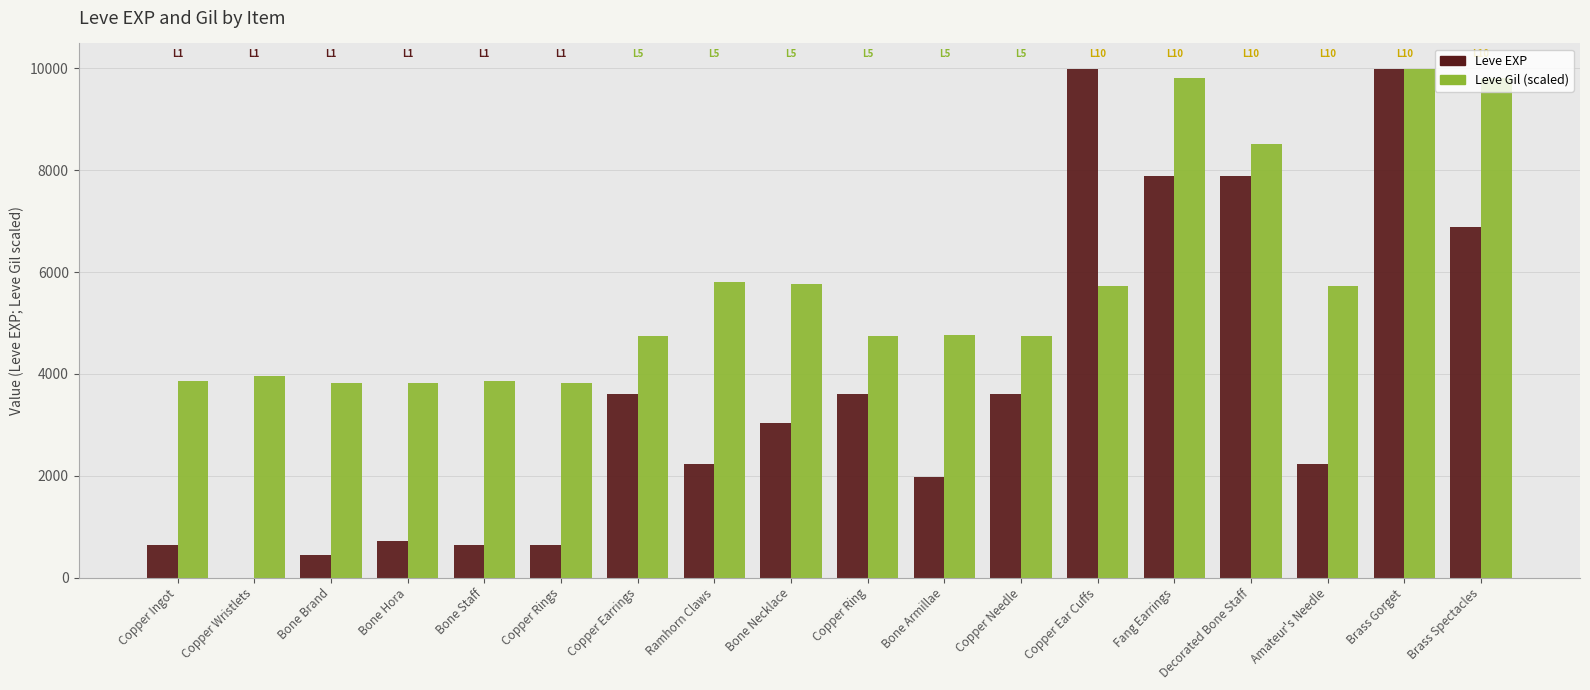

Which series has the largest total across all categories?

Leve Gil (scaled)